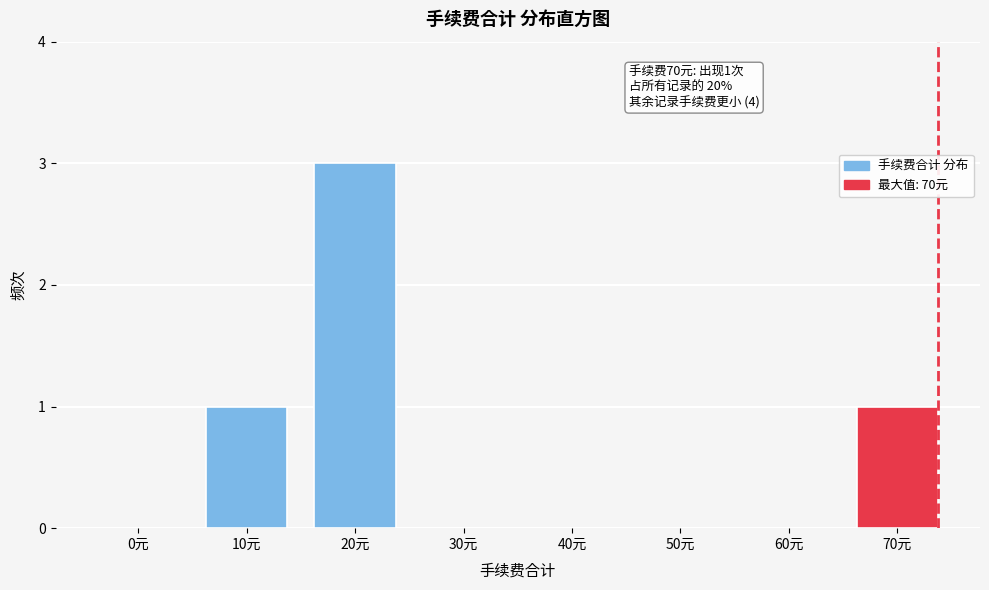

Reading left to right, extract all data points from this chart.

0元=0	10元=1	20元=3	30元=0	40元=0	50元=0	60元=0	70元=1